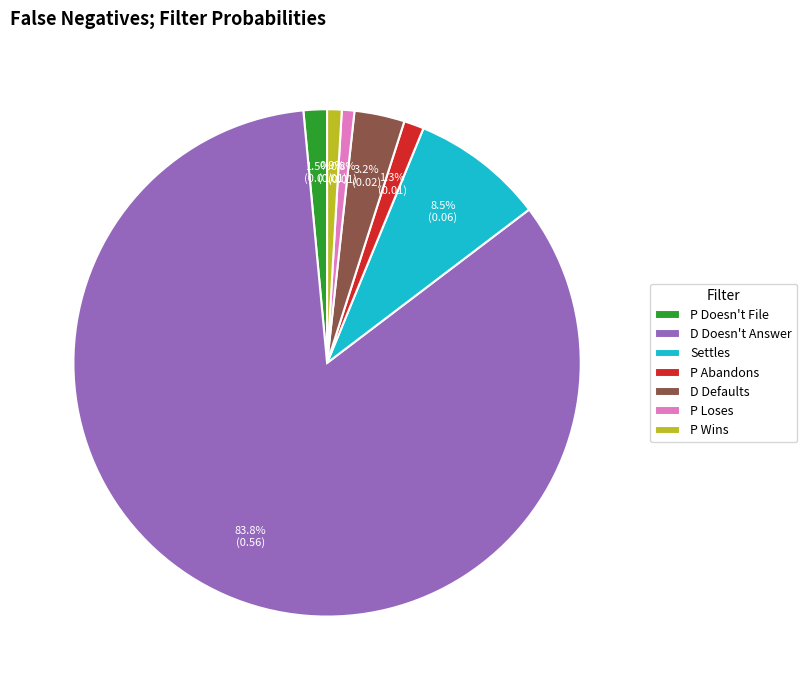

Is it true that D Doesn't Answer is 94% of the pie?

False